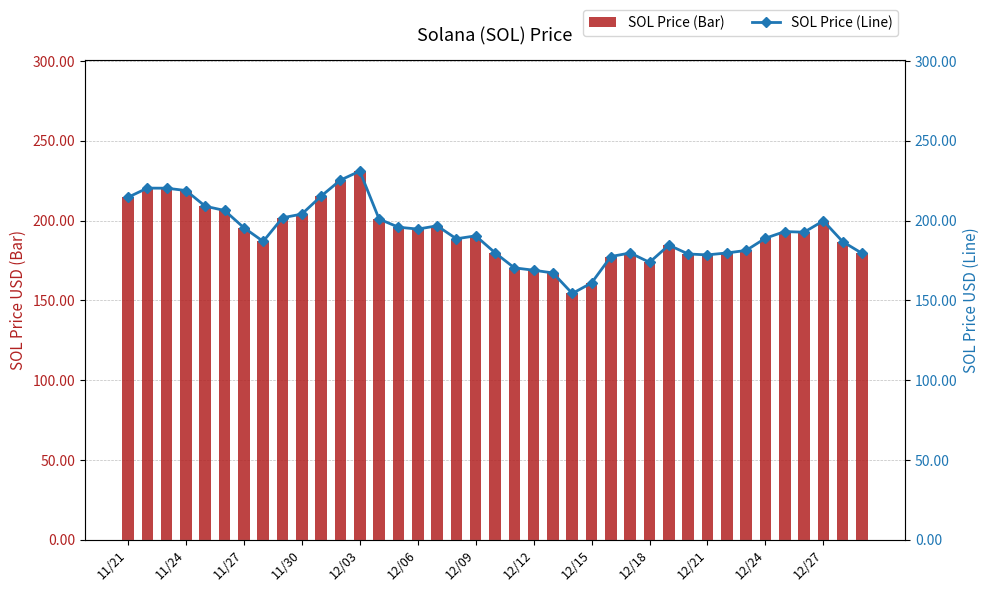

Reading left to right, transcribe all the data shown in this chart.

SOL Price (Bar): 214.6	220.3	220.3	218.8	209.0	206.3	195.5	187.0	201.8	204.1	215.3	225.4	231.0	201.0	195.9	194.7	196.7	188.6	190.4	179.9	170.4	168.9	167.2	154.3	160.9	177.5	179.7	173.8	184.6	179.1	178.5	179.7	181.3	189.0	193.1	192.7	199.8	186.8	179.5
SOL Price (Line): 214.6	220.3	220.3	218.8	209.0	206.3	195.5	187.0	201.8	204.1	215.3	225.4	231.0	201.0	195.9	194.7	196.7	188.6	190.4	179.9	170.4	168.9	167.2	154.3	160.9	177.5	179.7	173.8	184.6	179.1	178.5	179.7	181.3	189.0	193.1	192.7	199.8	186.8	179.5